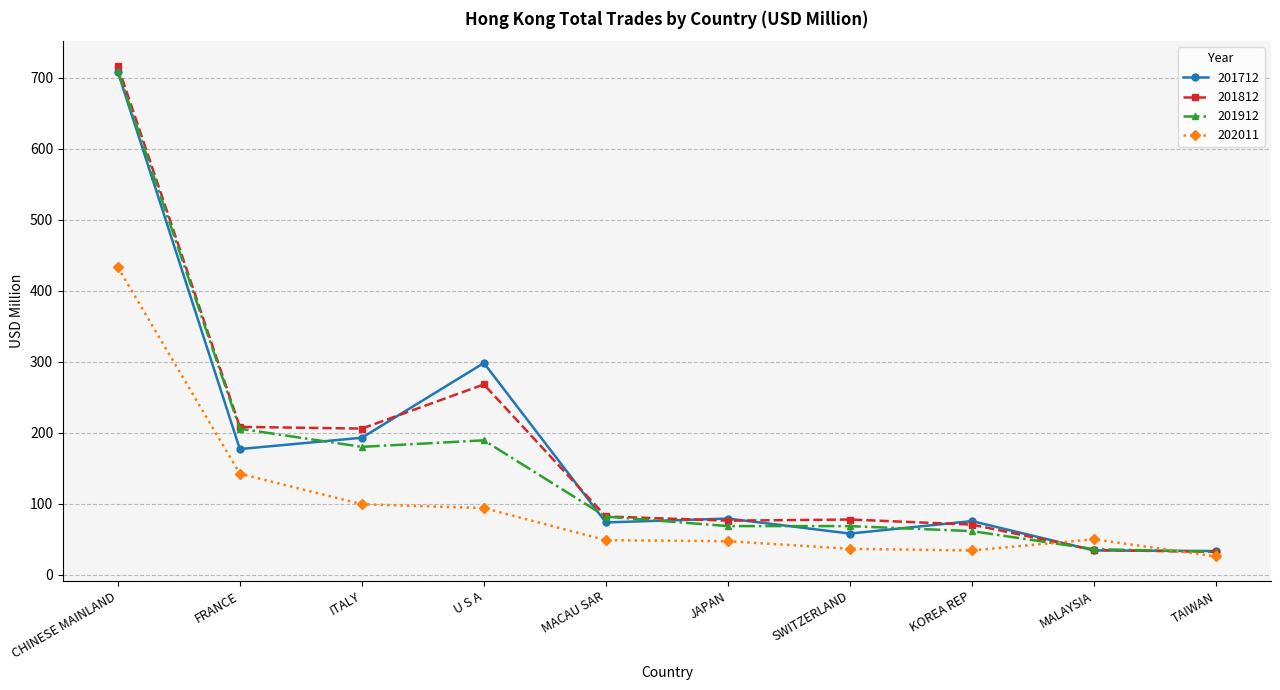

Is it true that 201712 equals 78.9 at JAPAN?

True